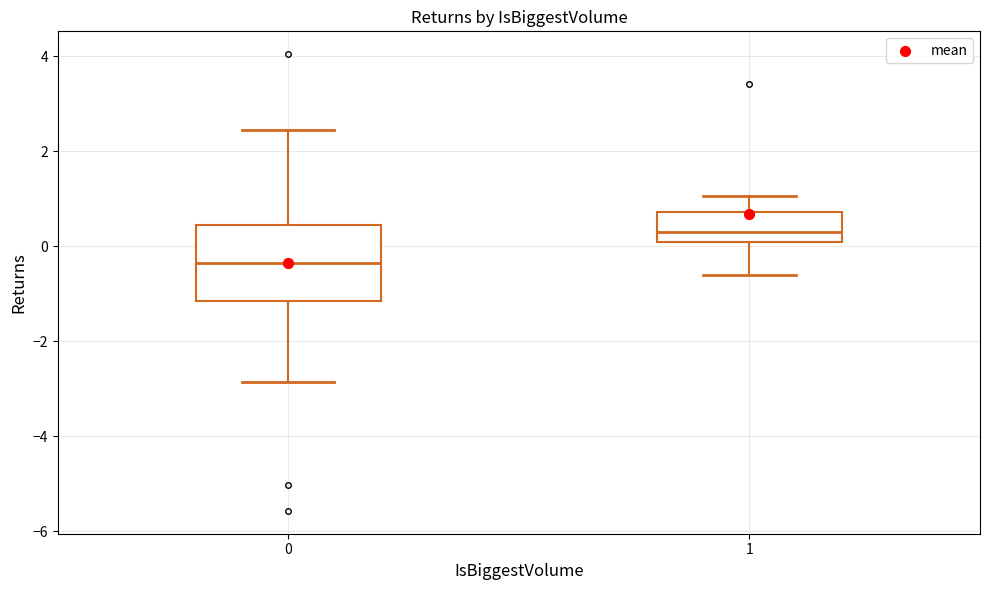

Where does the lower whisker of the box at x = 1 end on the y-axis? The values are not printed on the chart, so give them approximately, as read against the axis.

-0.6